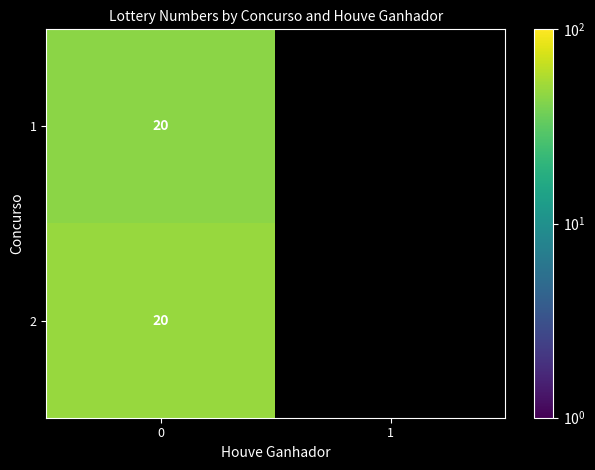

What is the total value across all series at 0?

40